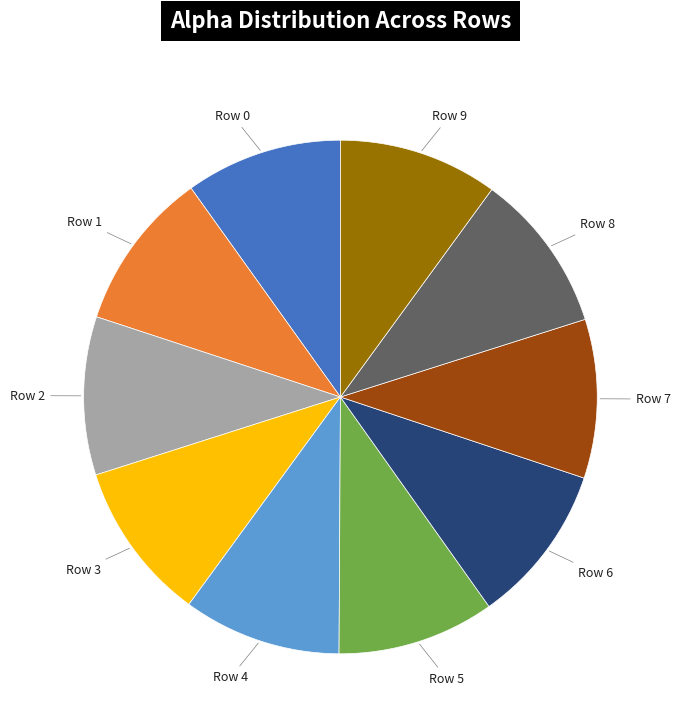

Does any single category account for the majority?

No